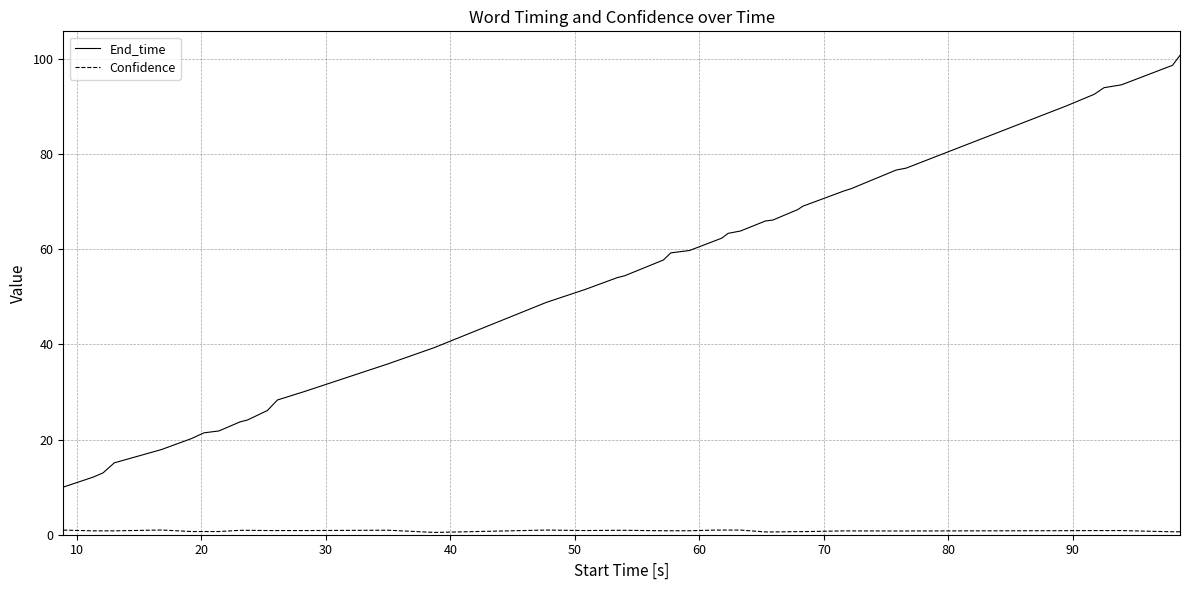

What is the difference between the maximum and minimum values in the End_time series?

90.7